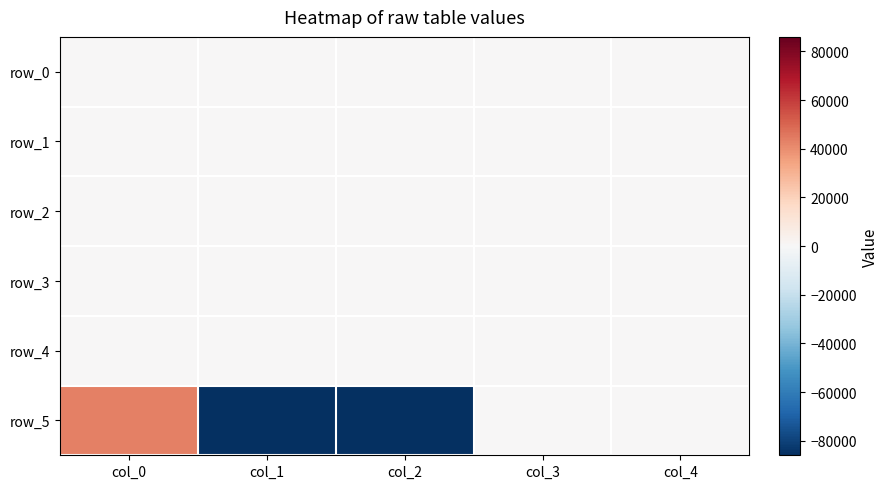

What is the sum of the row_1 values at col_0 and col_4?

12.7